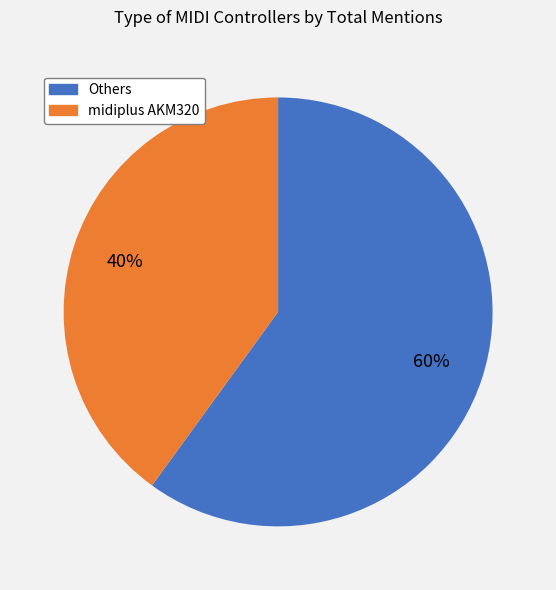

To the nearest percent, what is the difference between the largest and smallest slice percentages?

20%